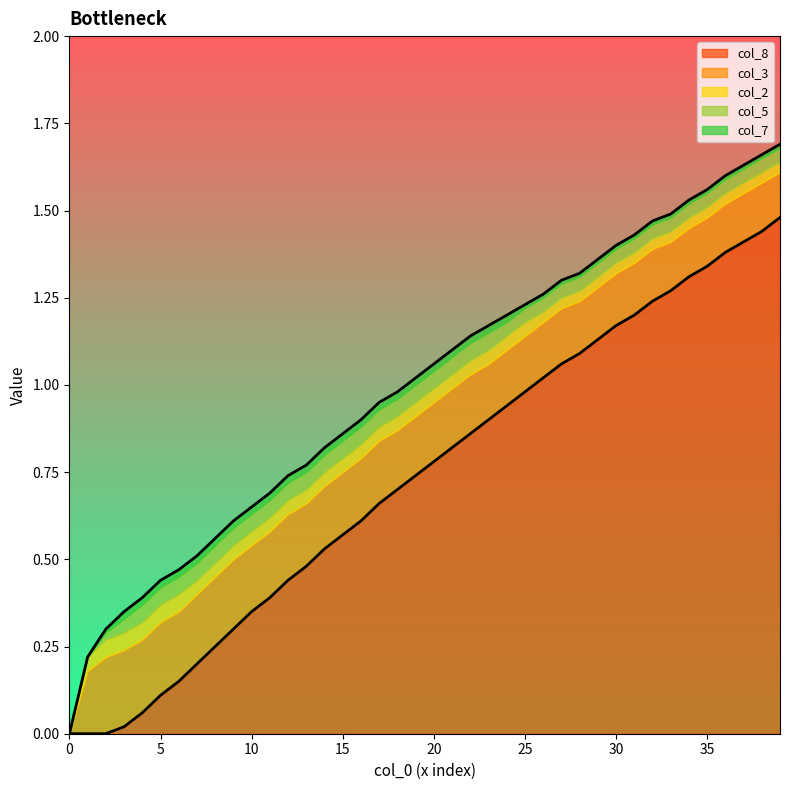

How many data points does each series have?

40